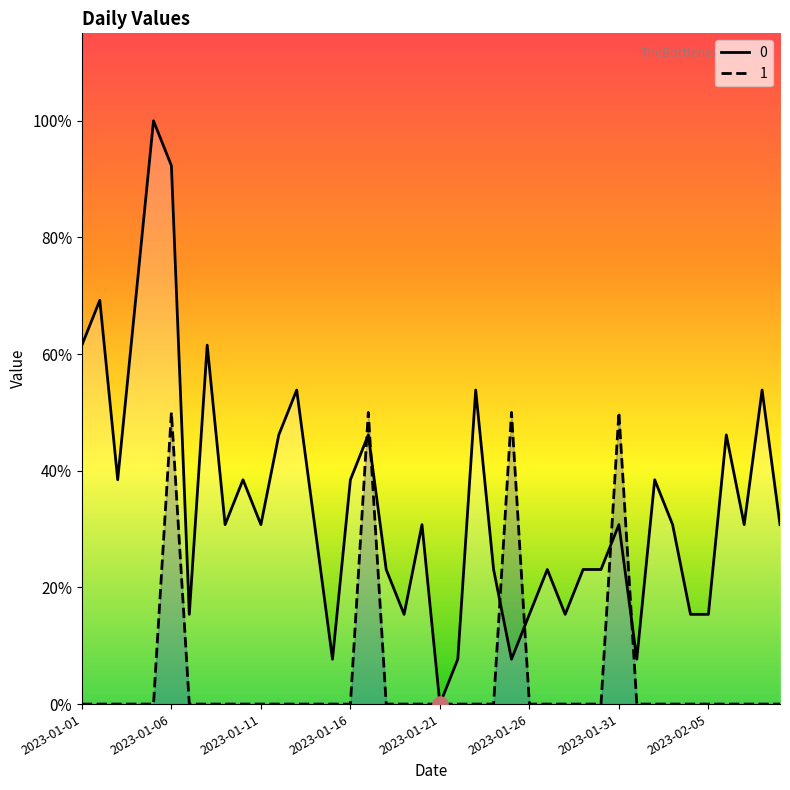

What are all the series names shown in the legend?

0, 1